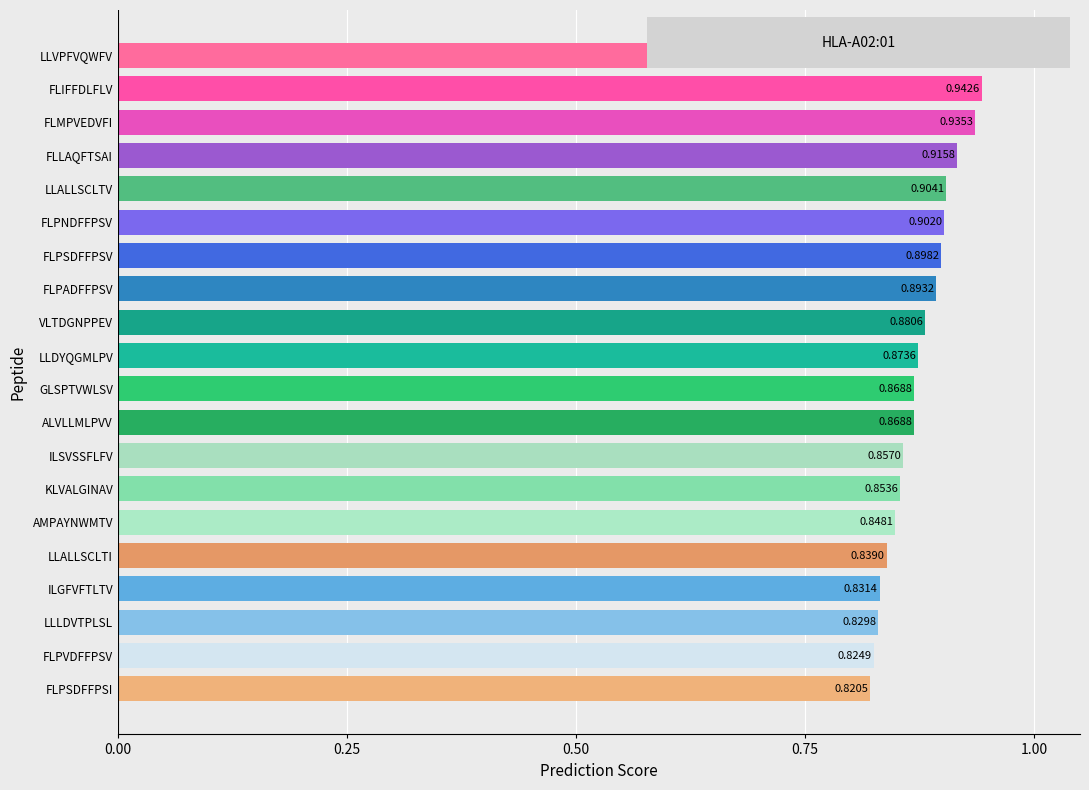

At which category does the chart reach its minimum across all series?

FLPSDFFPSI